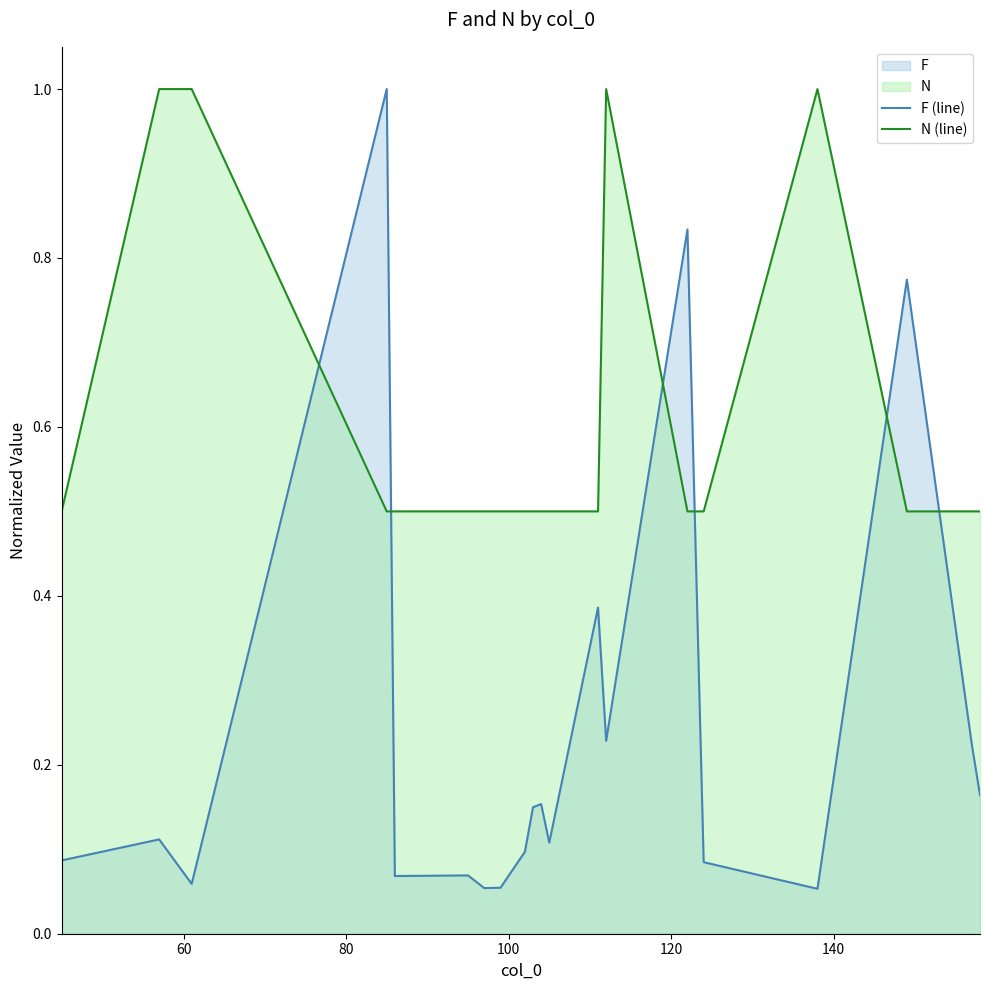

Does the chart display data point markers on the line(s)?

No